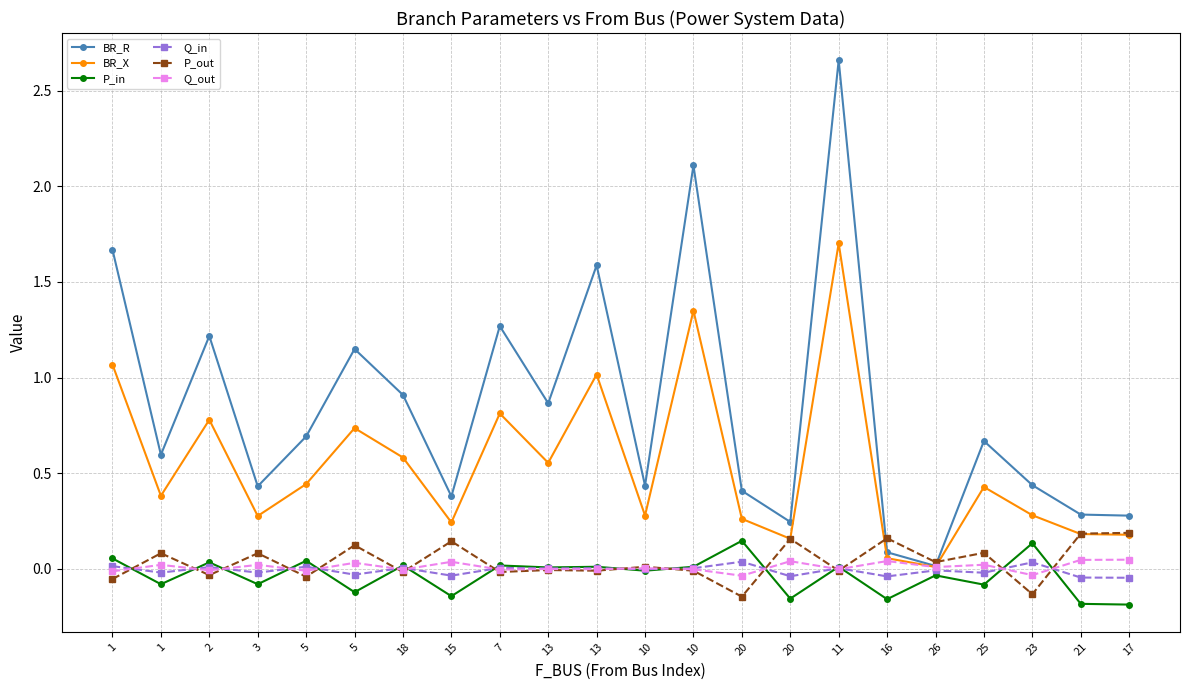

Where is the first local maximum for Q_out?

1